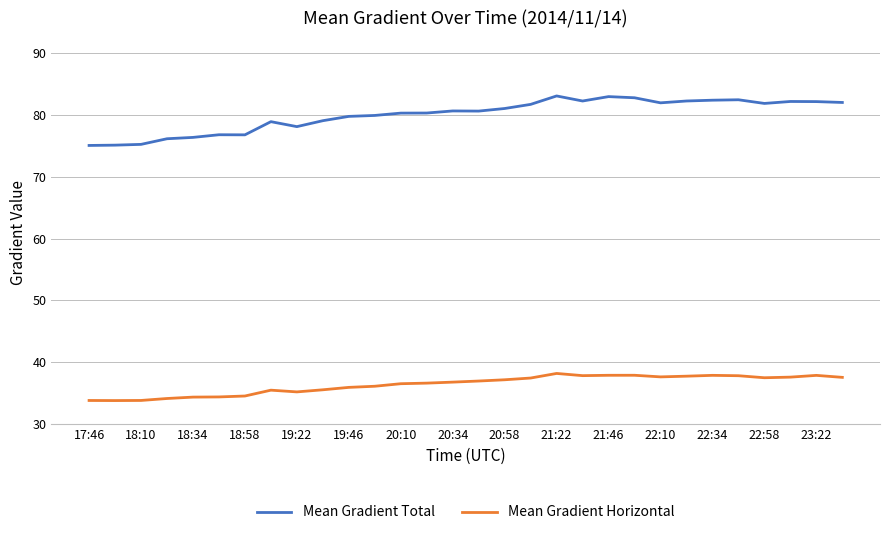

What is the maximum value for Mean Gradient Total?

83.1